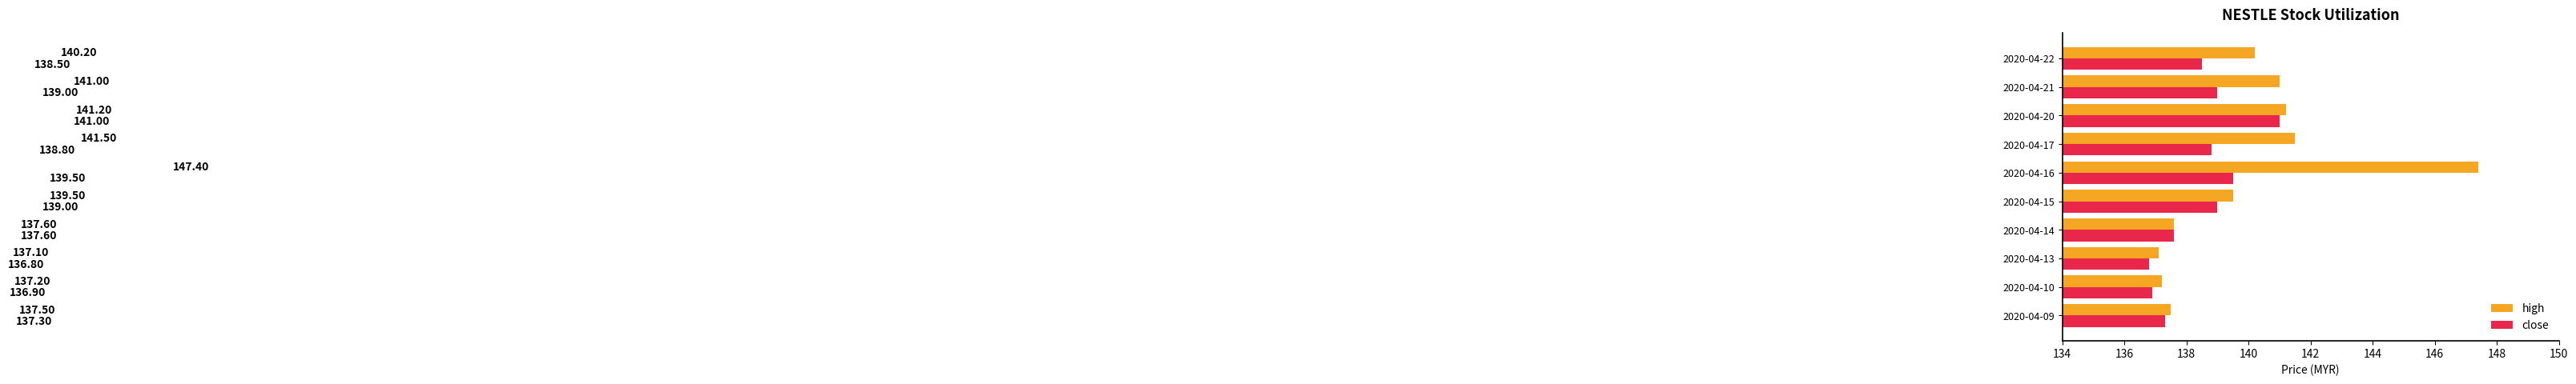

What is the difference between the maximum and second lowest values in the close series?

4.1